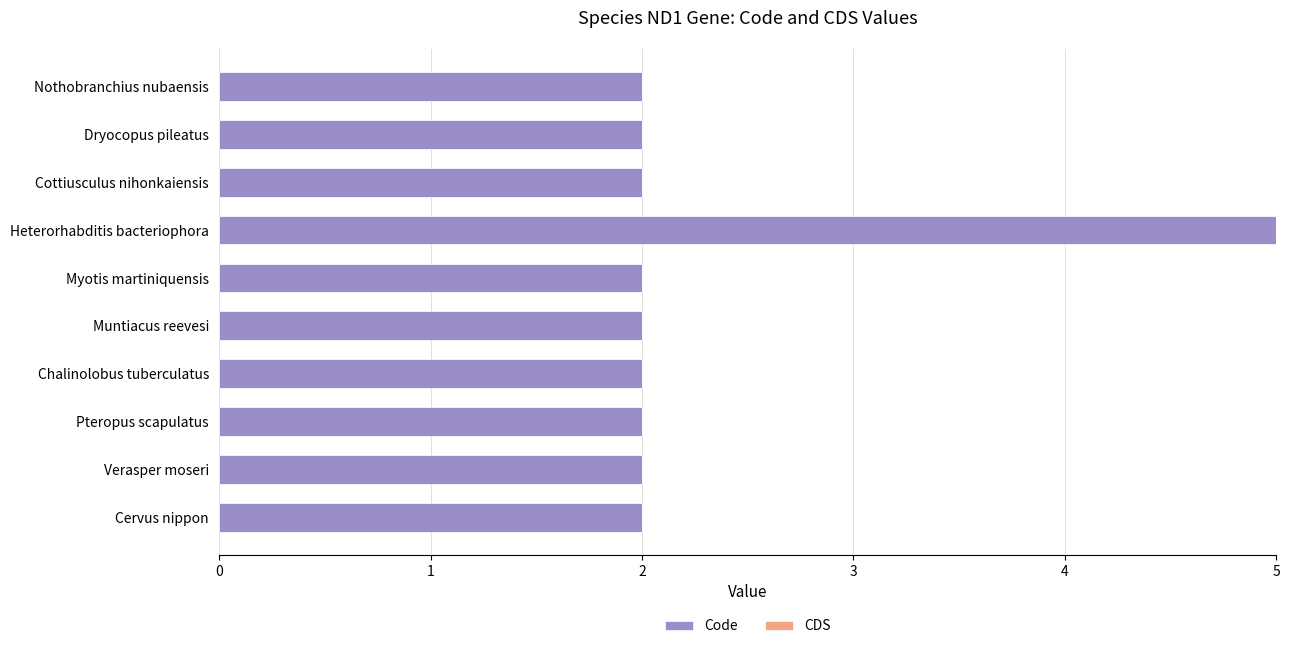

Between Heterorhabditis bacteriophora and Myotis martiniquensis, which is larger?

Heterorhabditis bacteriophora